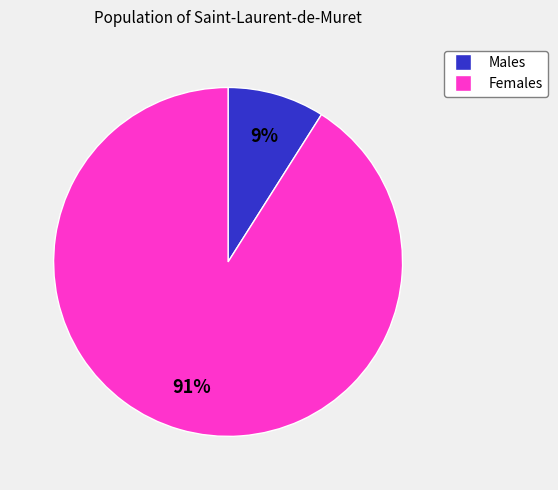

Is there a majority slice in this chart?

Yes